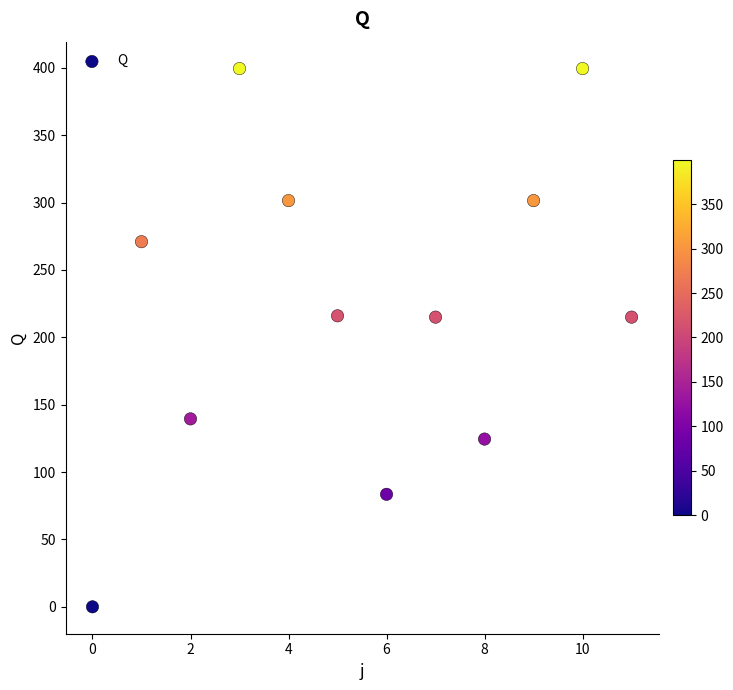

What is the average Y value?

222.2